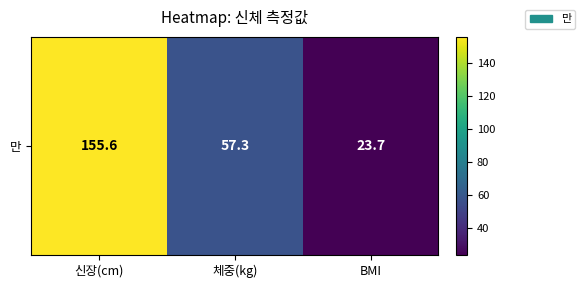

What is the change in value from 체중(kg) to BMI?

-33.6